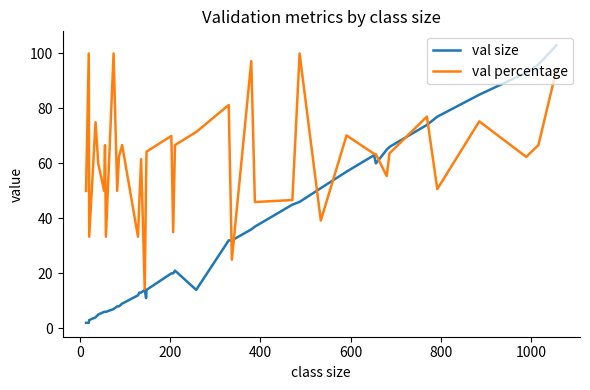

Which series has the largest total across all categories?

val percentage